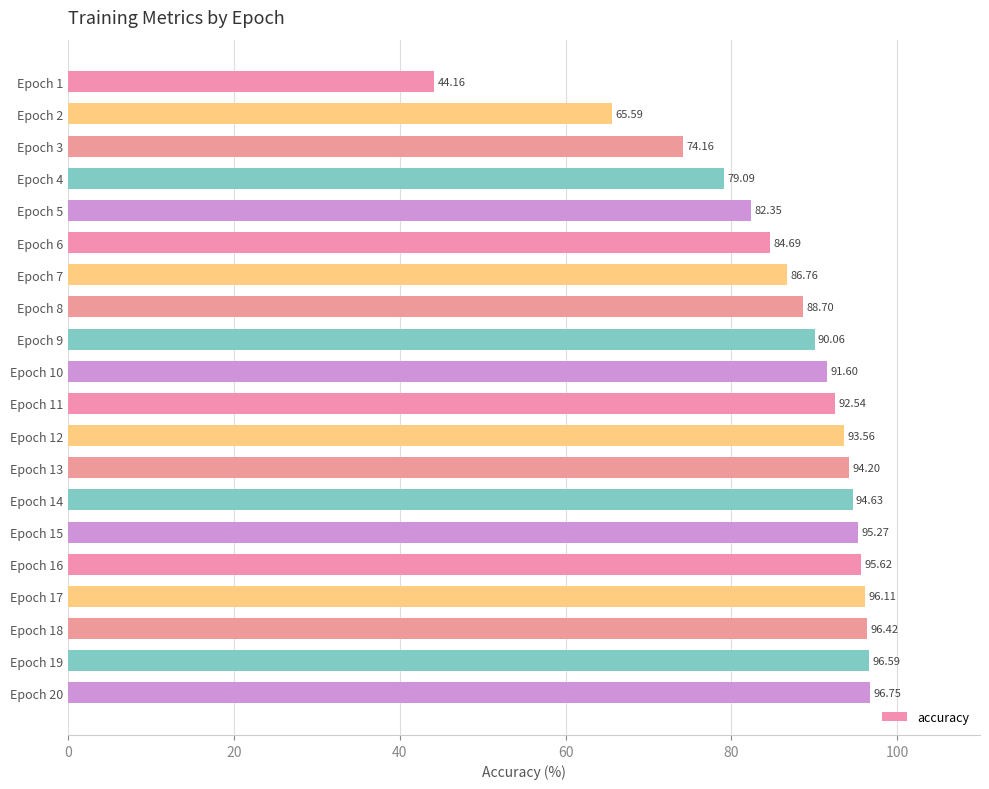

List the labels in order of value, smallest first.

Epoch 1, Epoch 2, Epoch 3, Epoch 4, Epoch 5, Epoch 6, Epoch 7, Epoch 8, Epoch 9, Epoch 10, Epoch 11, Epoch 12, Epoch 13, Epoch 14, Epoch 15, Epoch 16, Epoch 17, Epoch 18, Epoch 19, Epoch 20